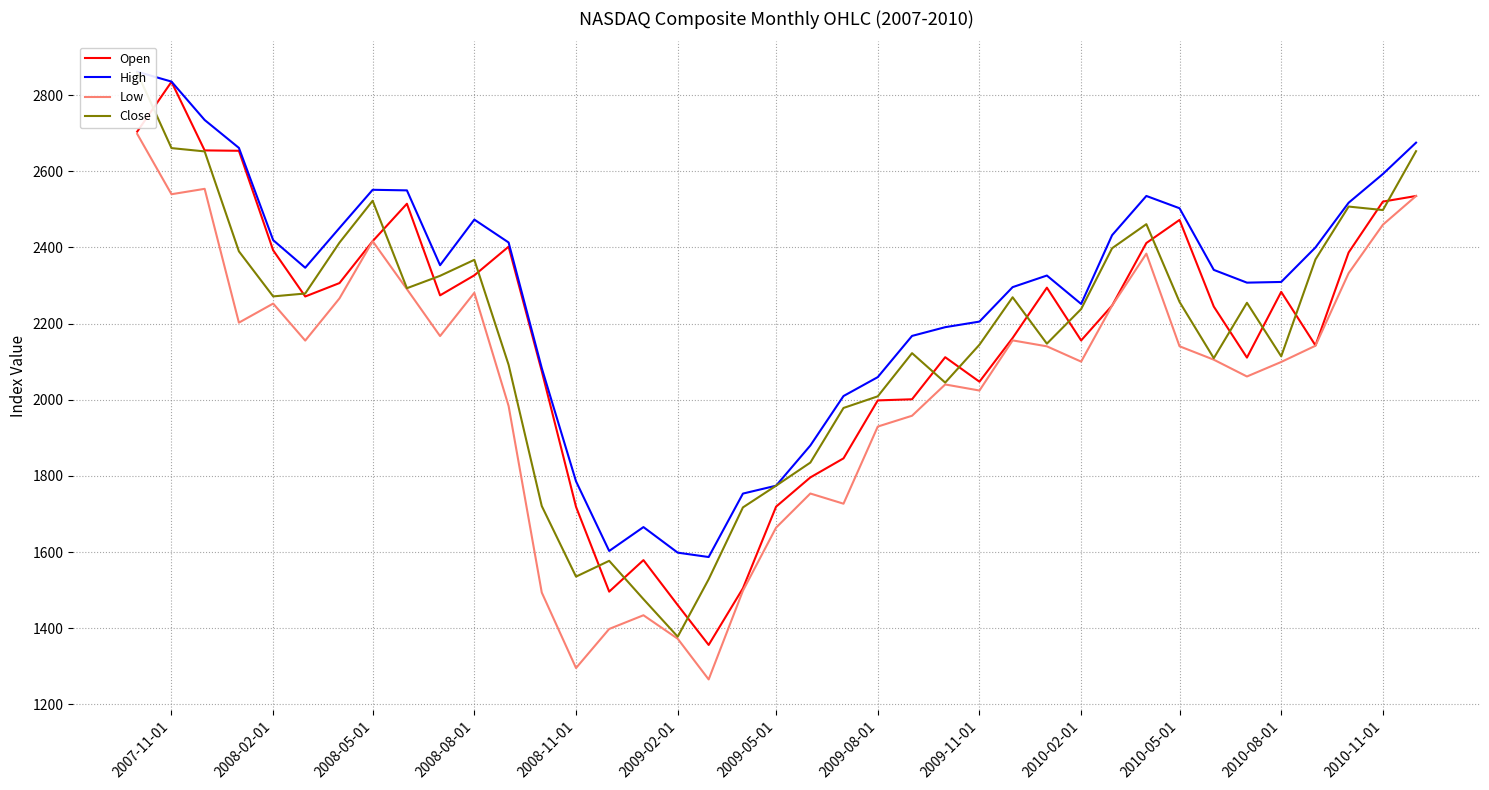

What is the lowest value of the Open series?

1356.1